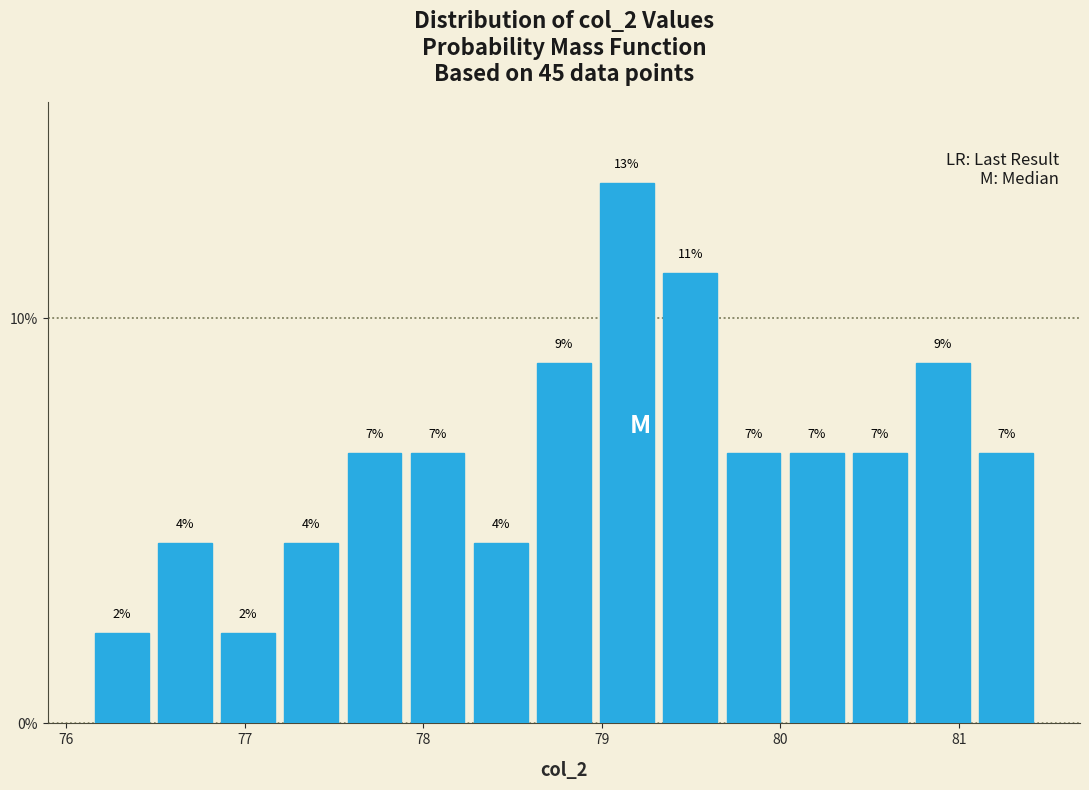

Read against the x-axis, roughly where is the centre of the tallest bar?

79.1